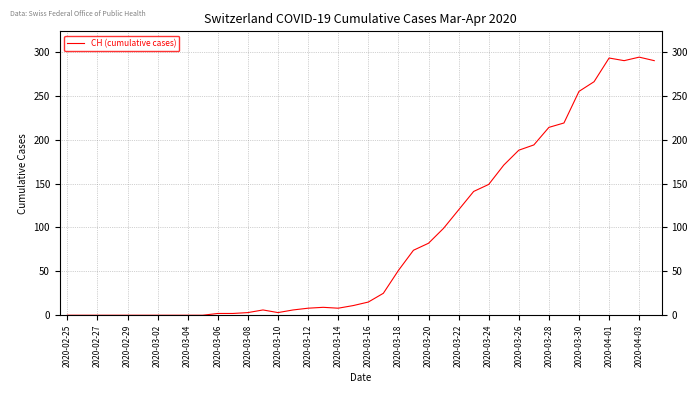

True or false: the data has more than 2 interior local peaks.

True